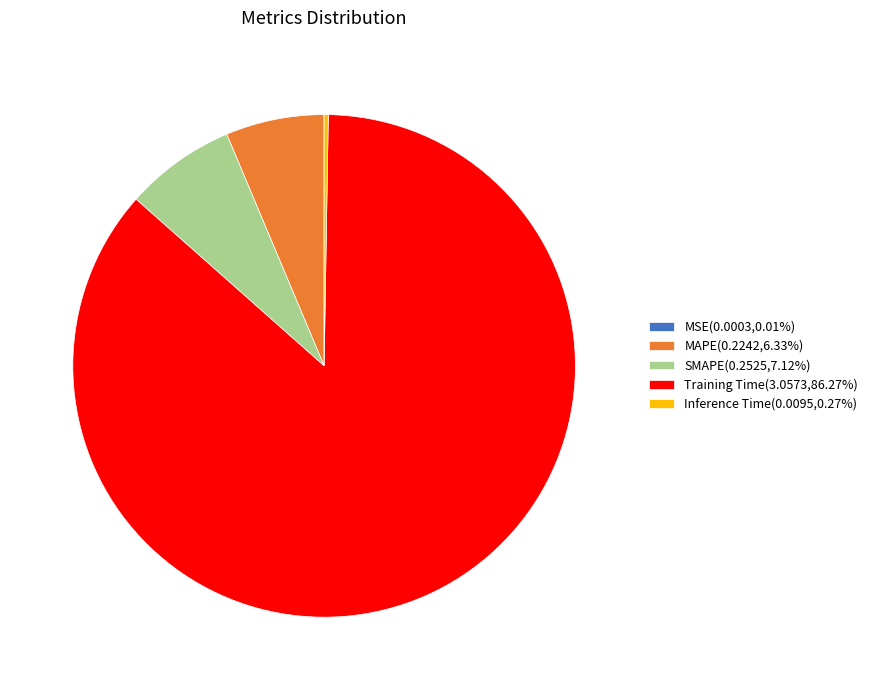

Is there a majority slice in this chart?

Yes